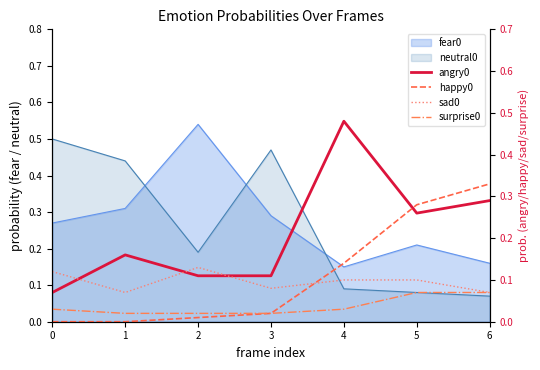

What is the difference between the maximum and minimum values in the happy0 series?

0.3